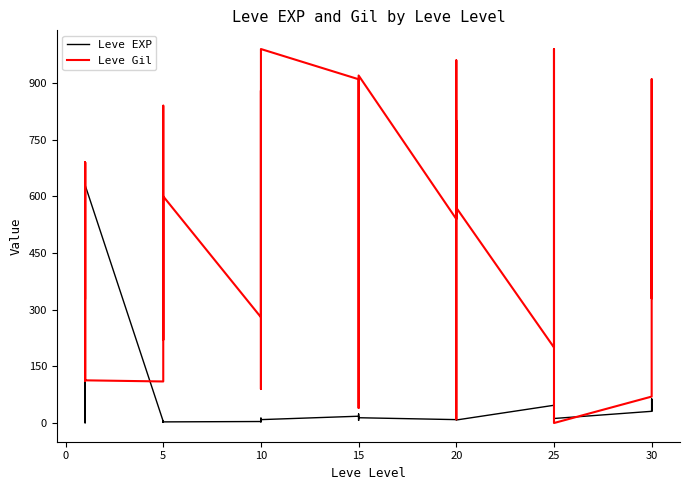

Which series has the largest total across all categories?

Leve Gil